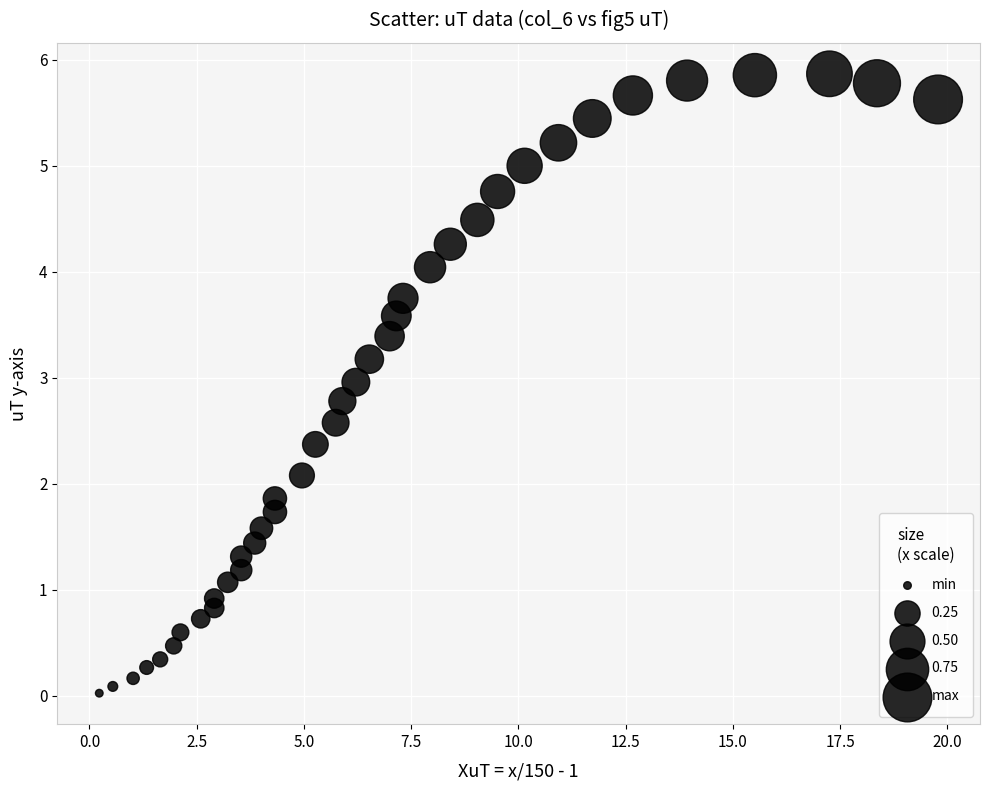

What is the range of Y values (max minus min)?

5.8